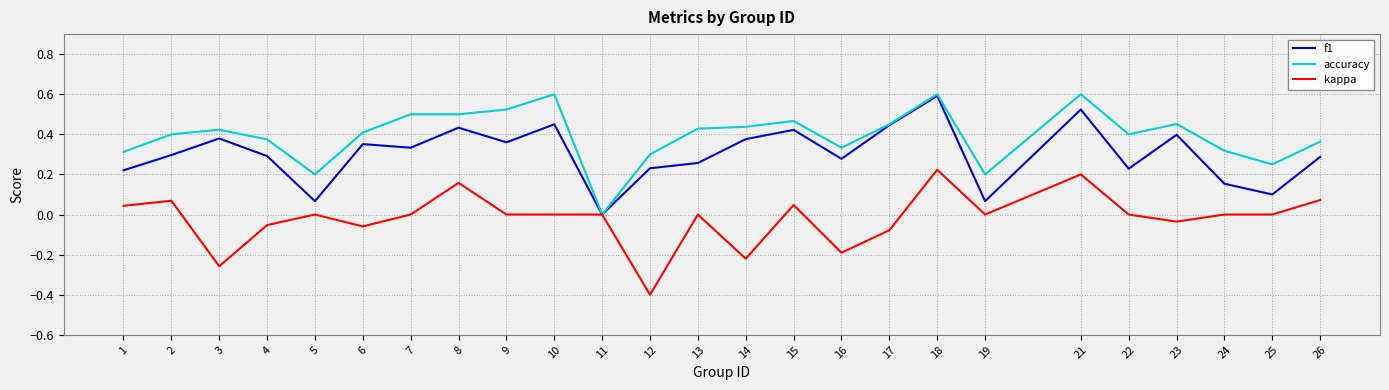

The value of kappa at 22 is -0.3. True or false?

False